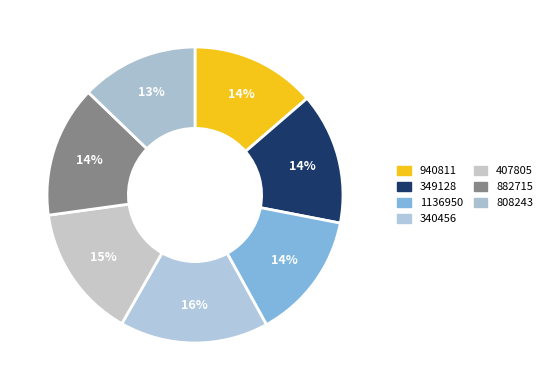

Does 1136950 account for over 50% of the chart?

No